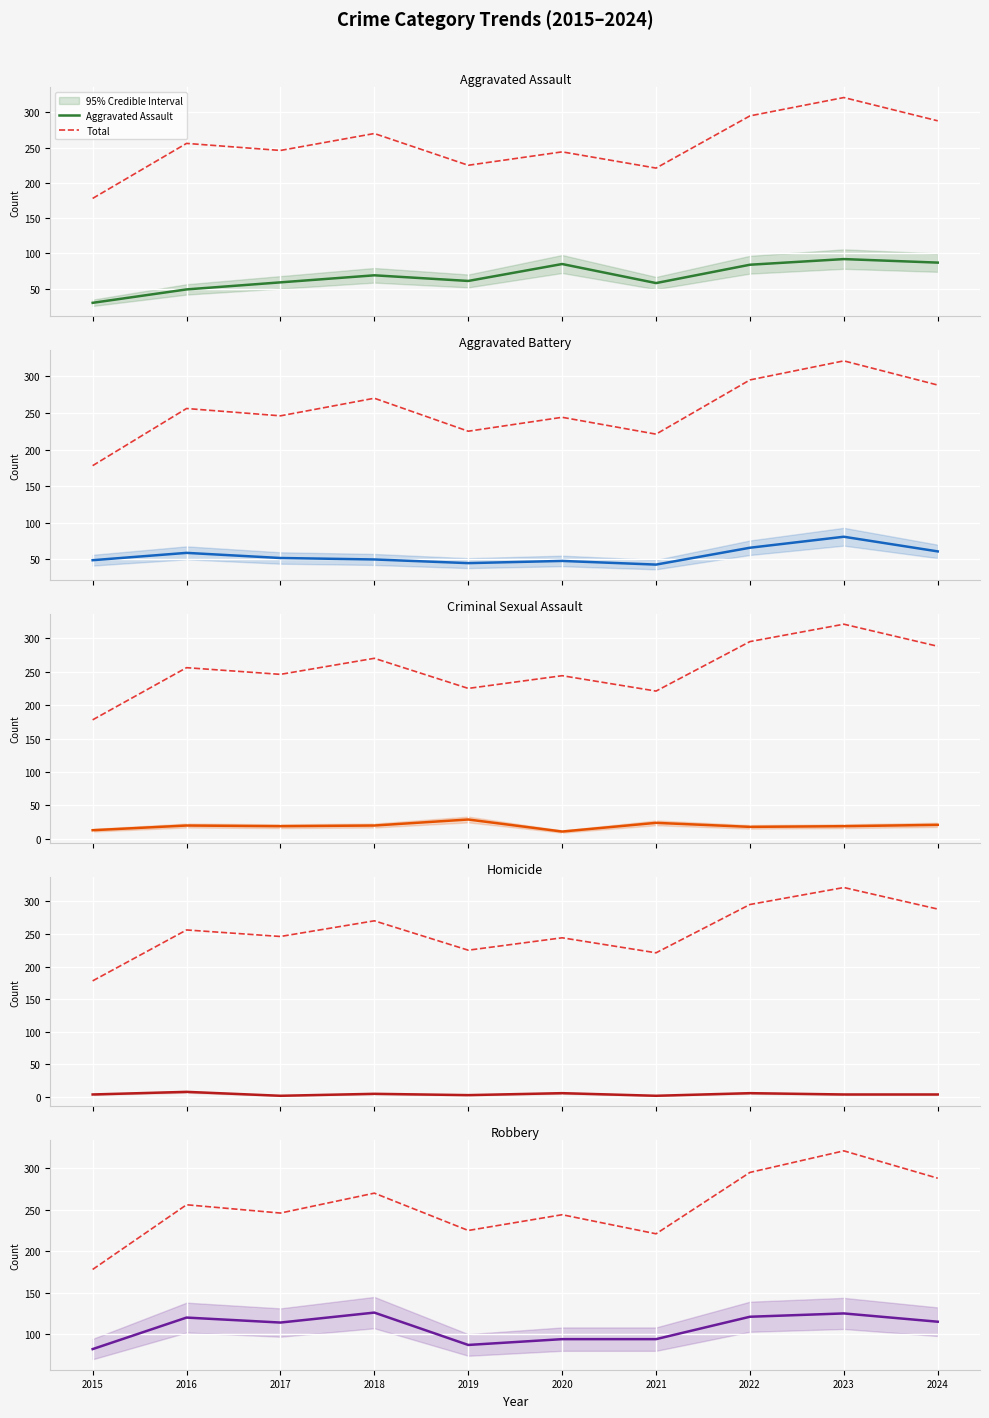

Which series has the largest range (max minus min)?

Total